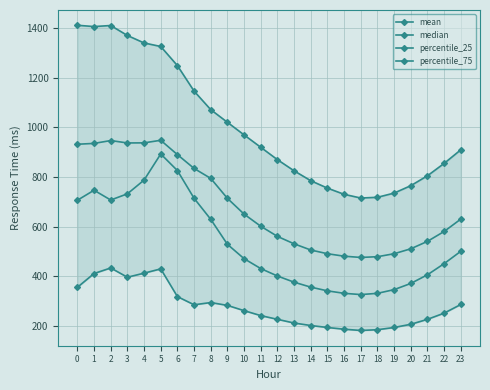

Reading left to right, list all the values displayed in this chart.

mean: 932.3	935.7	947.2	937.5	937.9	948.3	890.4	834.6	794.3	713.7	650.0	601.0	560.0	530.0	505.0	490.0	480.0	475.0	478.0	490.0	510.0	540.0	580.0	630.0
median: 706.0	746.5	707.0	732.0	787.5	893.0	826.0	714.0	629.0	528.0	470.0	430.0	400.0	375.0	355.0	340.0	330.0	325.0	330.0	345.0	370.0	405.0	450.0	500.0
percentile_25: 354.2	410.0	432.5	395.0	411.5	428.8	316.8	283.8	292.8	281.2	260.0	240.0	225.0	210.0	200.0	192.0	185.0	180.0	183.0	192.0	205.0	225.0	250.0	285.0
percentile_75: 1413.0	1407.8	1412.0	1371.8	1341.5	1327.2	1250.0	1147.0	1072.0	1021.0	970.0	920.0	870.0	825.0	785.0	755.0	730.0	715.0	718.0	735.0	765.0	805.0	855.0	910.0